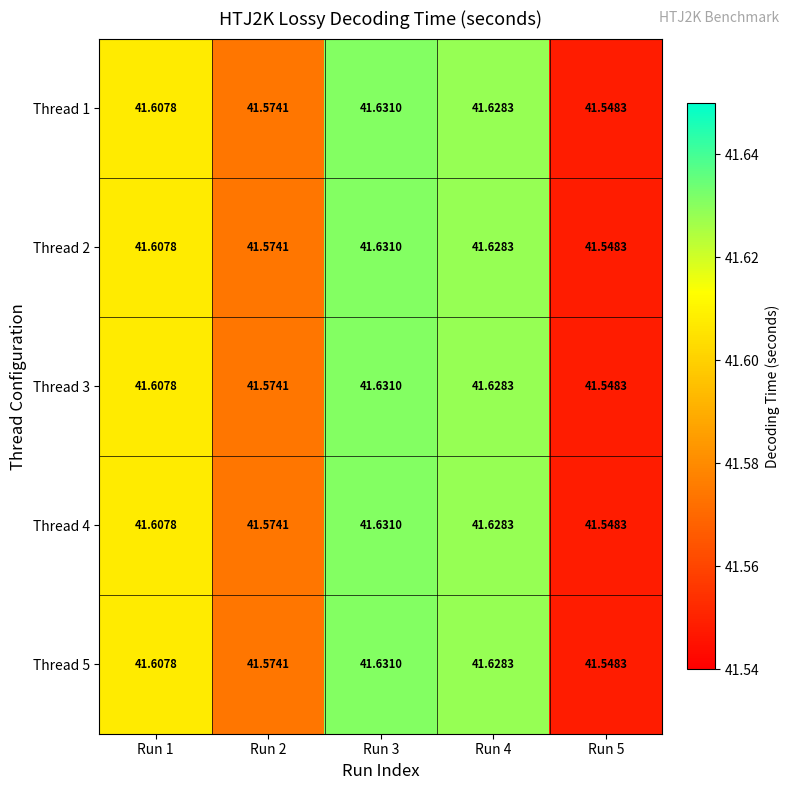

Which has a higher value, Run 1 or Run 4?

Run 4